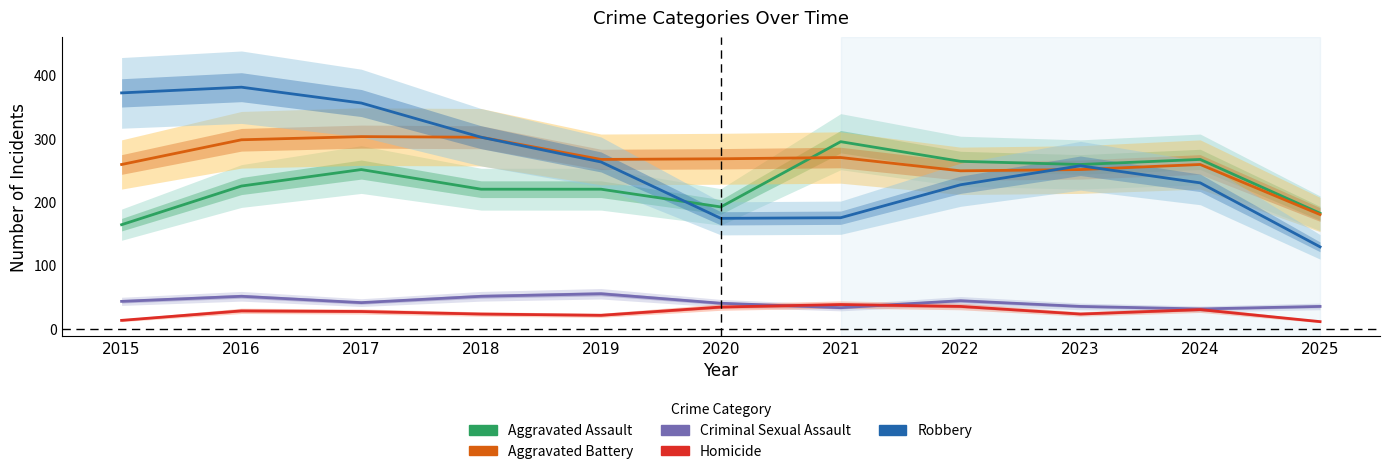

What is the difference between the maximum and second lowest values in the Aggravated Battery series?

54